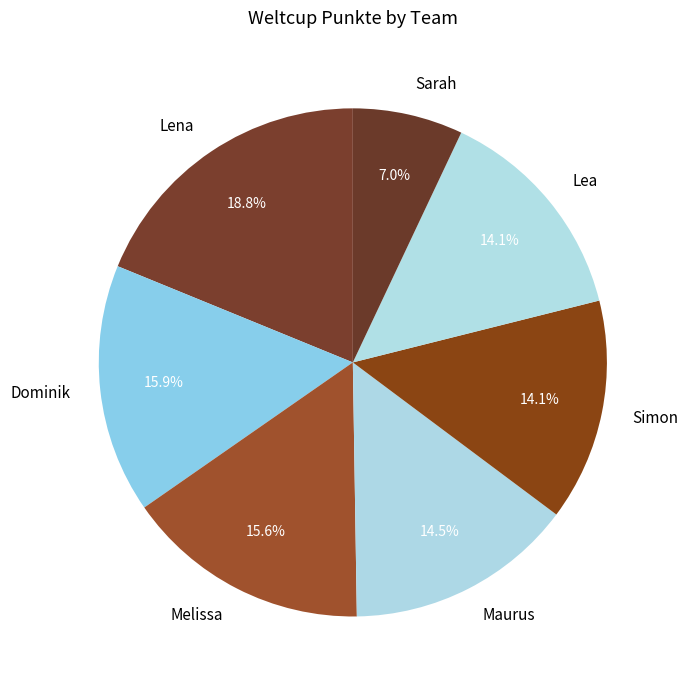

What is the ratio of the value at Dominik to the value at Lena?

0.8